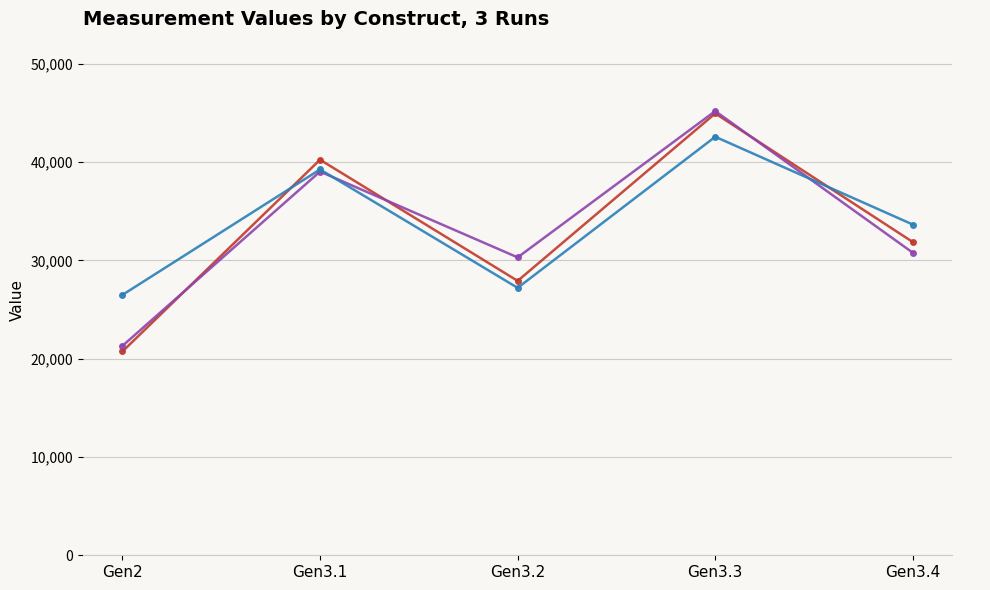

The value of _3 at Gen3.4 is 9774. True or false?

False